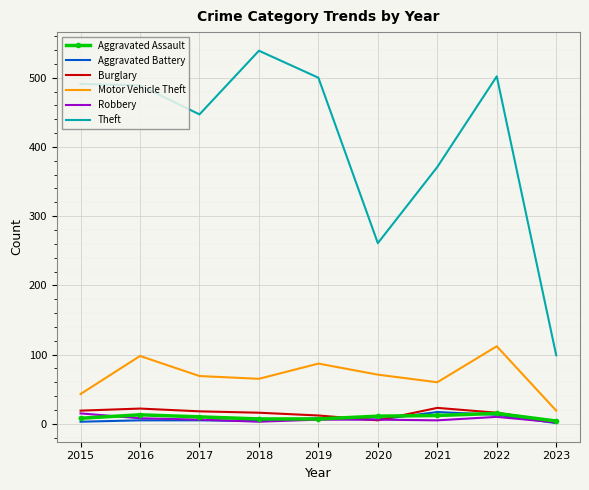

Which series has the largest range (max minus min)?

Theft